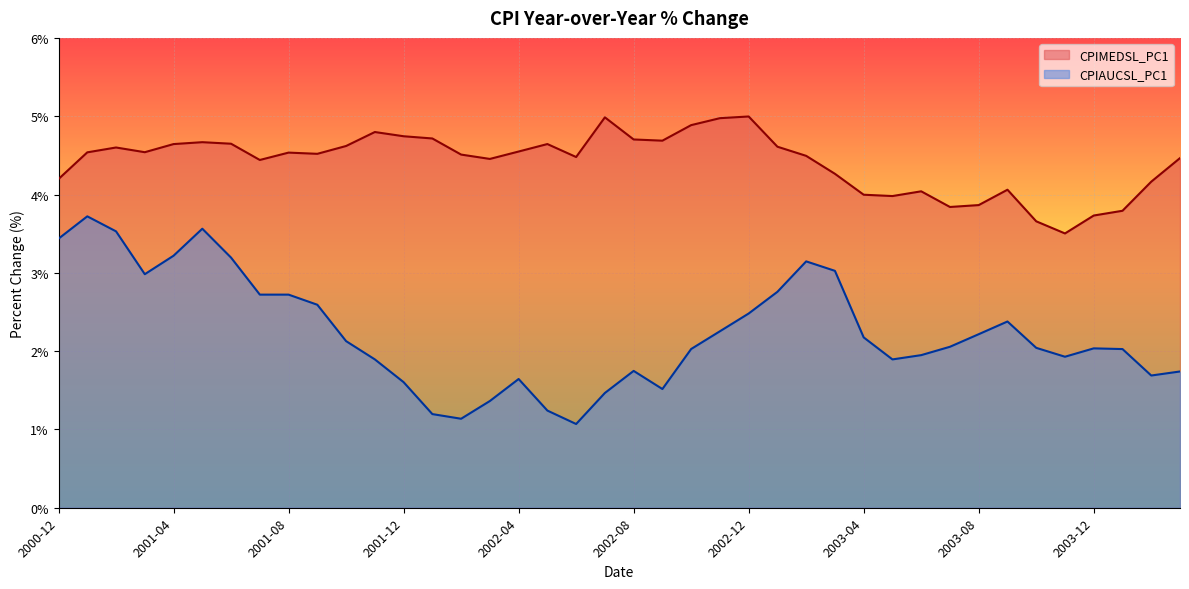

What value does the CPIAUCSL_PC1 series have at 2003-03?

3.0